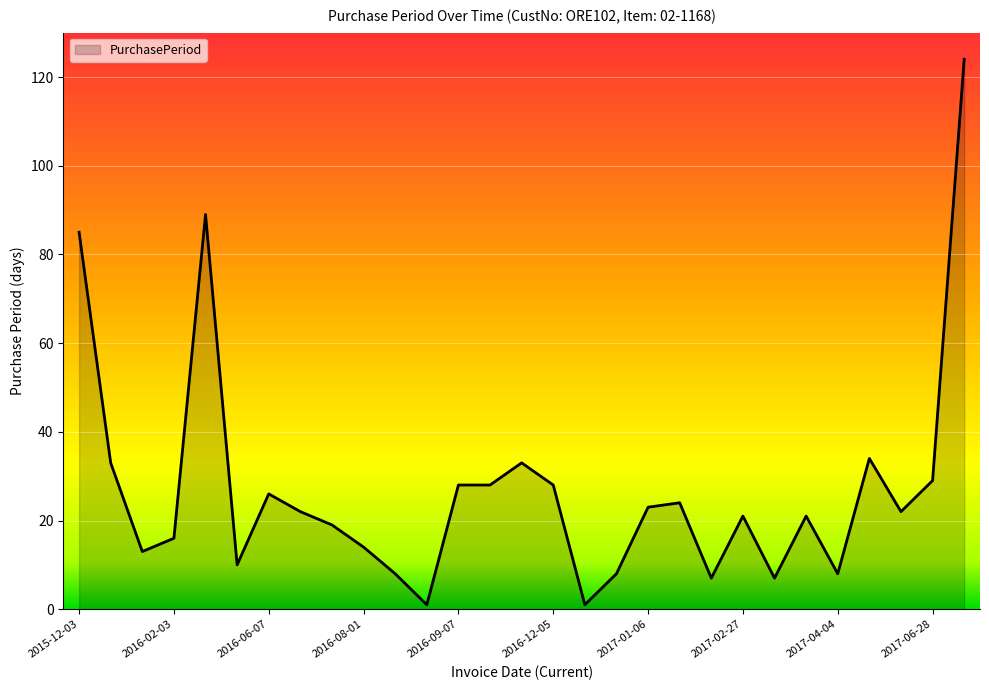

What is the difference between the maximum and minimum values?

123